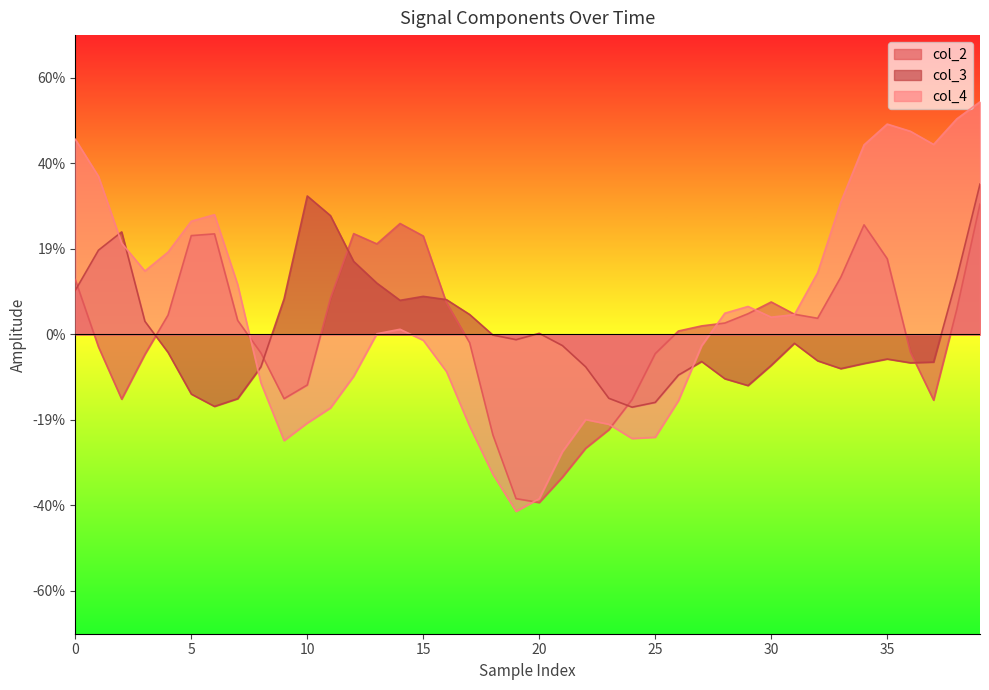

Reading left to right, what are all the values shown in this chart?

col_2: 0.1	-0.0	-0.2	-0.0	0.0	0.2	0.2	0.0	-0.0	-0.2	-0.1	0.1	0.2	0.2	0.3	0.2	0.1	-0.0	-0.2	-0.4	-0.4	-0.3	-0.3	-0.2	-0.2	-0.0	0.0	0.0	0.0	0.0	0.1	0.0	0.0	0.1	0.3	0.2	-0.0	-0.2	0.1	0.3
col_3: 0.1	0.2	0.2	0.0	-0.0	-0.1	-0.2	-0.2	-0.1	0.1	0.3	0.3	0.2	0.1	0.1	0.1	0.1	0.0	-0.0	-0.0	0.0	-0.0	-0.1	-0.1	-0.2	-0.2	-0.1	-0.1	-0.1	-0.1	-0.1	-0.0	-0.1	-0.1	-0.1	-0.1	-0.1	-0.1	0.1	0.4
col_4: 0.5	0.4	0.2	0.1	0.2	0.3	0.3	0.1	-0.1	-0.2	-0.2	-0.2	-0.1	0.0	0.0	-0.0	-0.1	-0.2	-0.3	-0.4	-0.4	-0.3	-0.2	-0.2	-0.2	-0.2	-0.2	-0.0	0.0	0.1	0.0	0.0	0.1	0.3	0.4	0.5	0.5	0.4	0.5	0.5